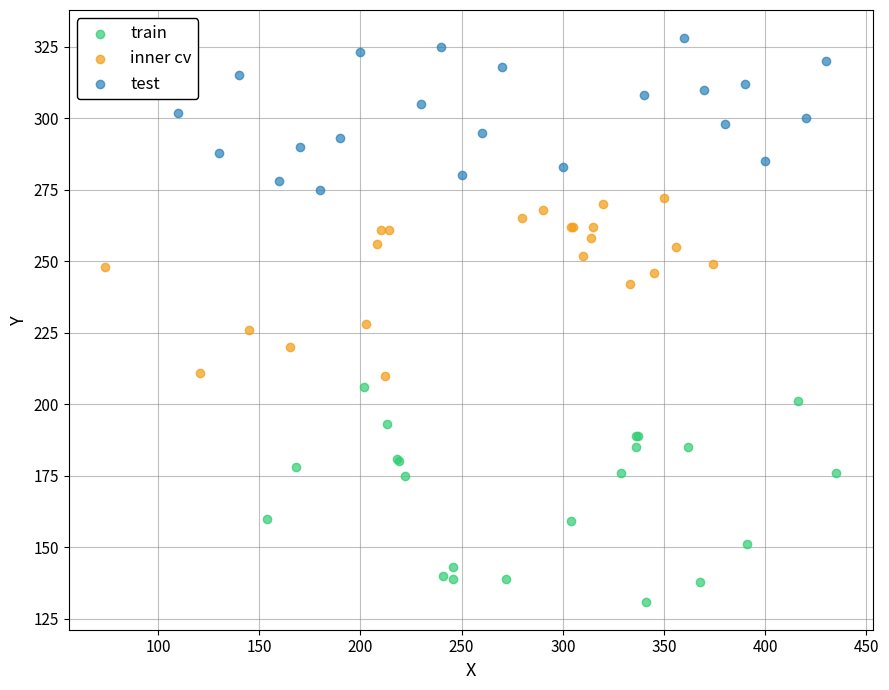

Which series has the widest spread of Y values?

train